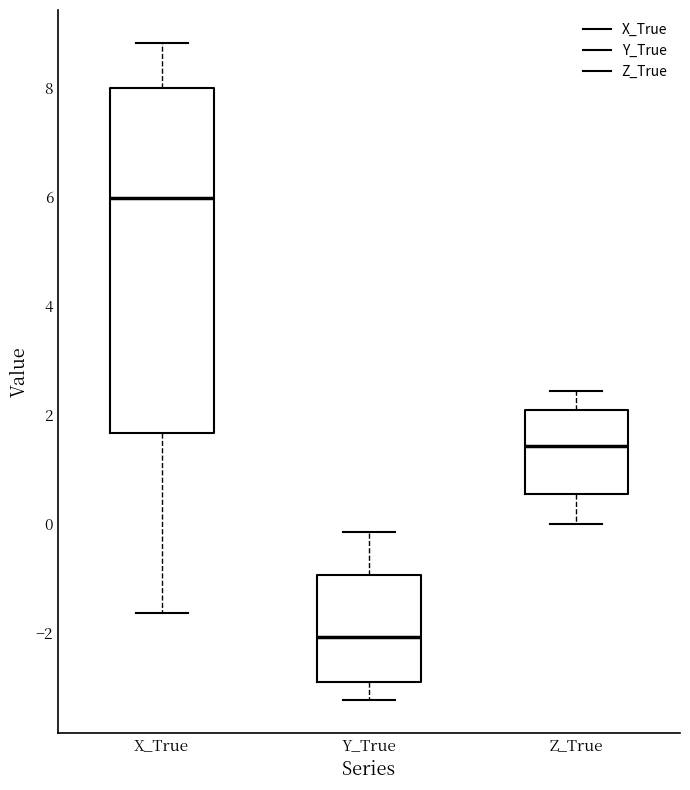

Reading left to right, read every box against the y-axis: the position of its median line, the range the box covers, and the ends of its whiskers. The values are not printed on the chart, so give them approximately, as read against the axis.

X_True: median 6.0, box 1.6 to 8.0, whiskers -1.6 to 8.8
Y_True: median -2.0, box -3.0 to -1.0, whiskers -3.2 to -0.2
Z_True: median 1.4, box 0.6 to 2.0, whiskers 0.0 to 2.4